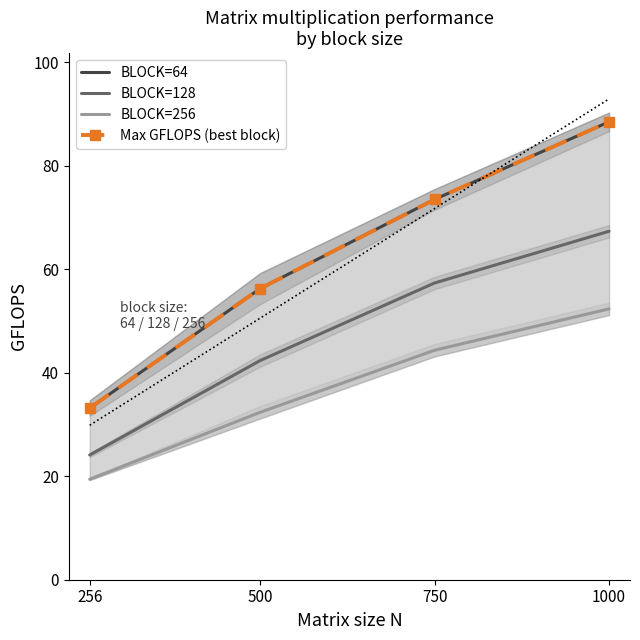

True or false: BLOCK=256 and BLOCK=64 cross at least once.

False